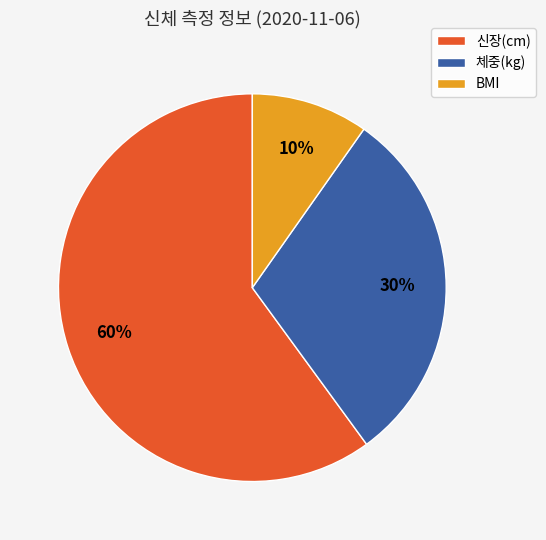

Which slice represents more than half of the pie?

신장(cm)